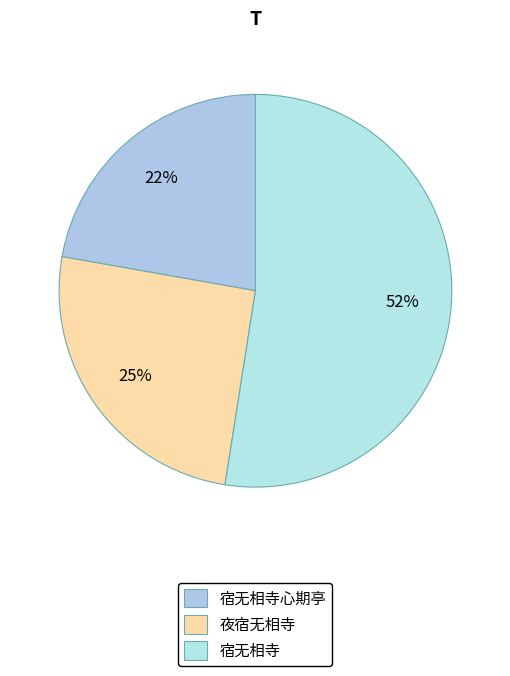

Rank the categories by value from lowest to highest.

宿无相寺心期亭, 夜宿无相寺, 宿无相寺